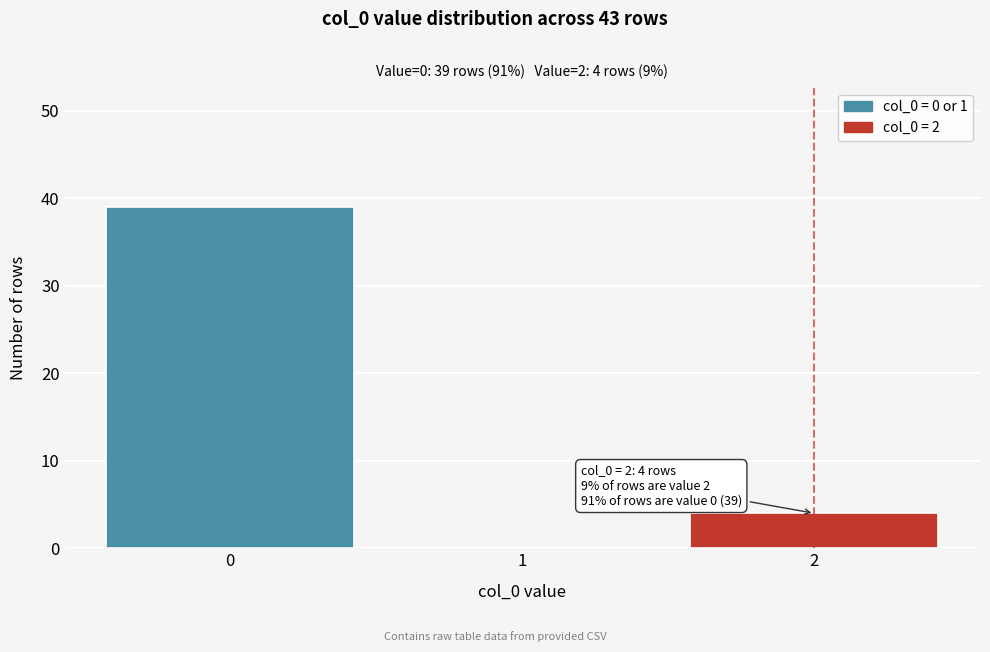

Reading right to left, extract all data points from this chart.

2=4	1=0	0=39